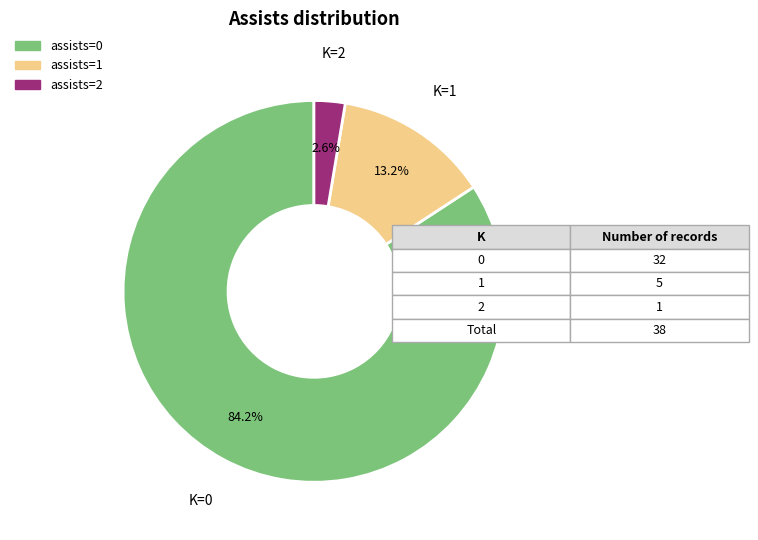

How many segments does this pie chart have?

3